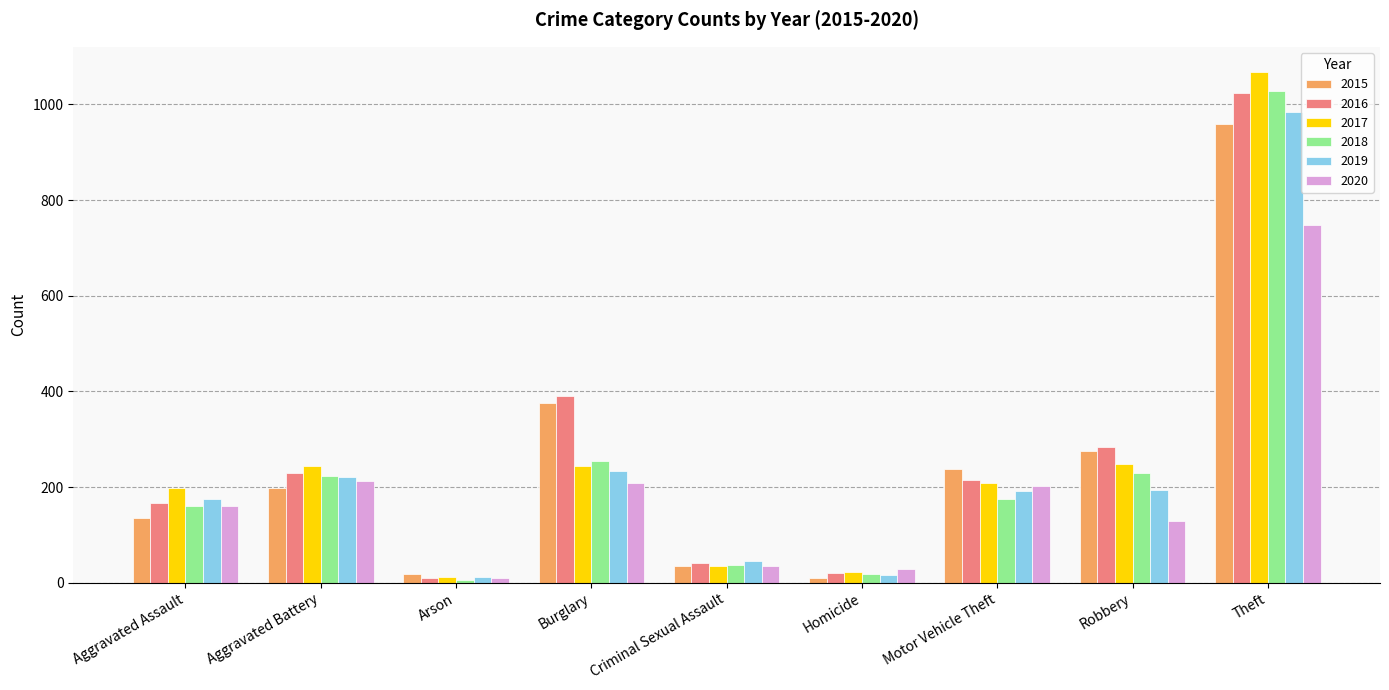

At which label is 2015 closest to 483?

Burglary